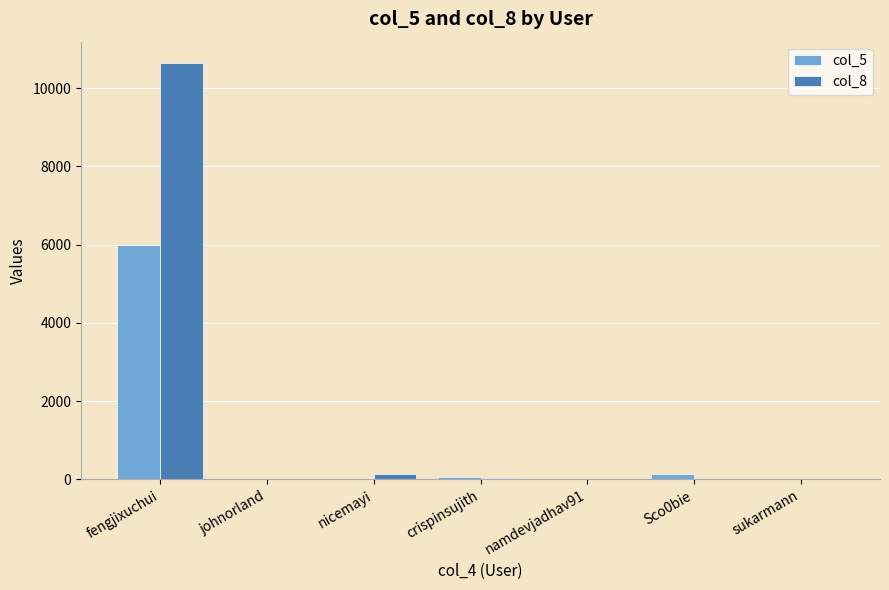

Which series has the largest total across all categories?

col_8